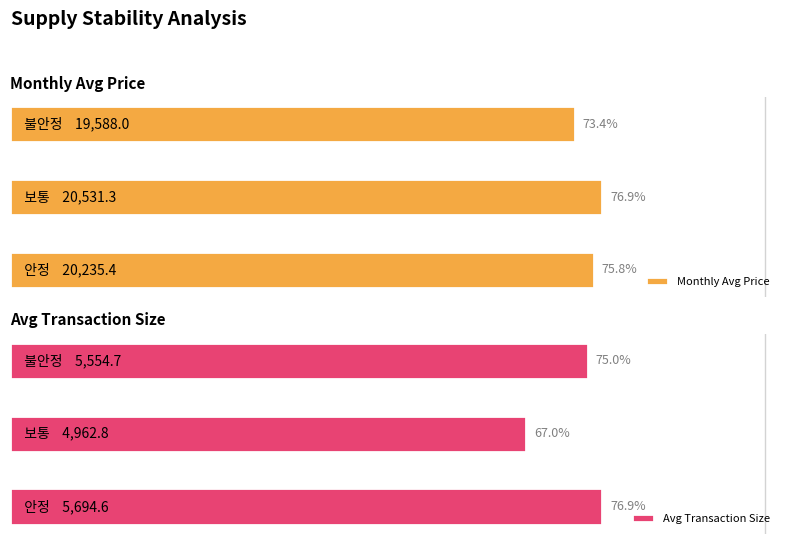

How many groups of bars are there?

3